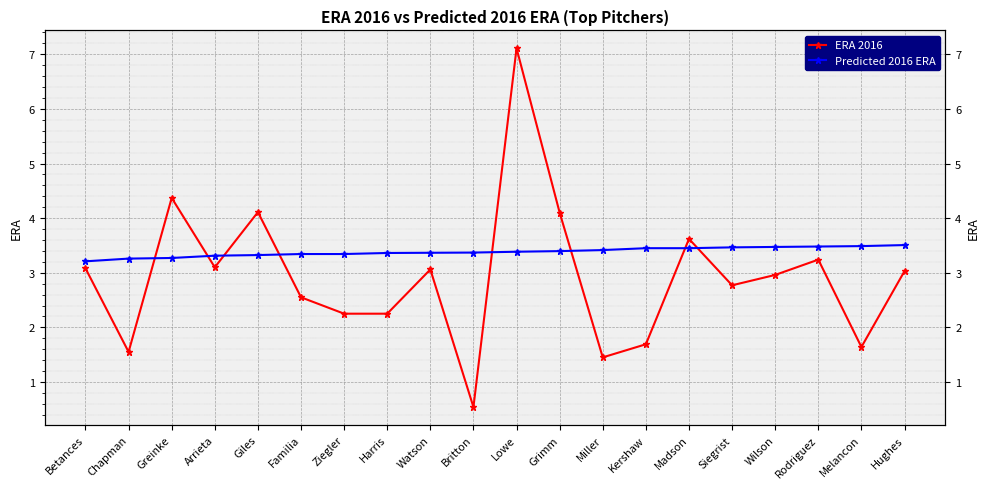

Rank the series by their average value, from lowest to highest.

ERA 2016, Predicted 2016 ERA